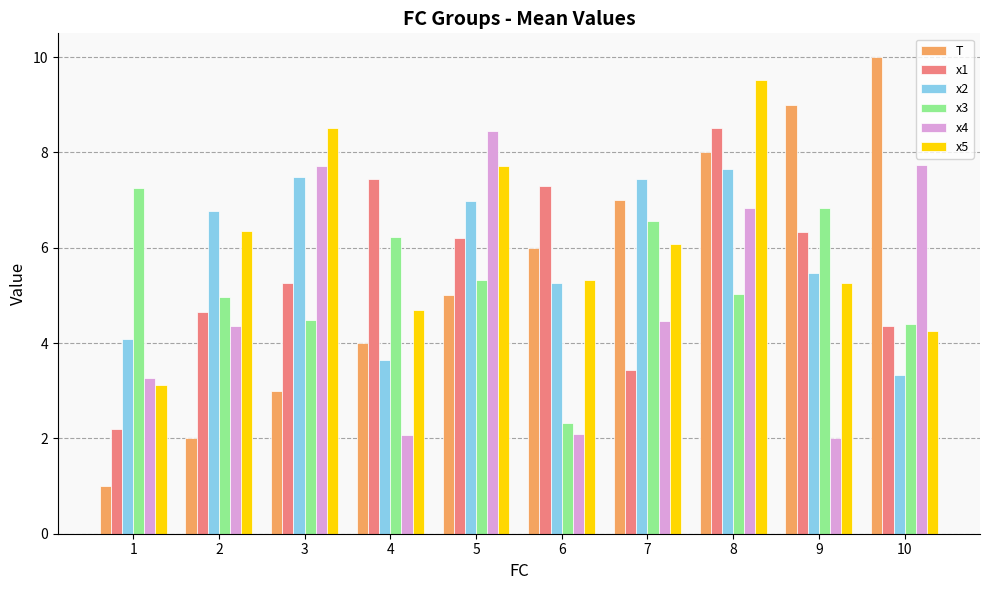

Where is x4 nearest to the value 5?

7